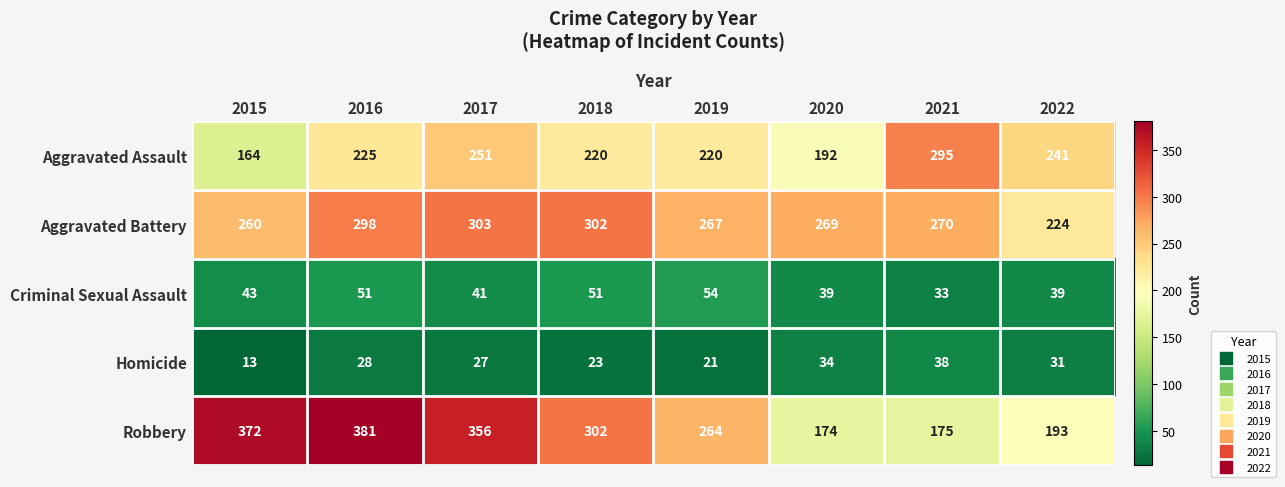

List the series in order of their peak value, highest first.

Robbery, Aggravated Battery, Aggravated Assault, Criminal Sexual Assault, Homicide